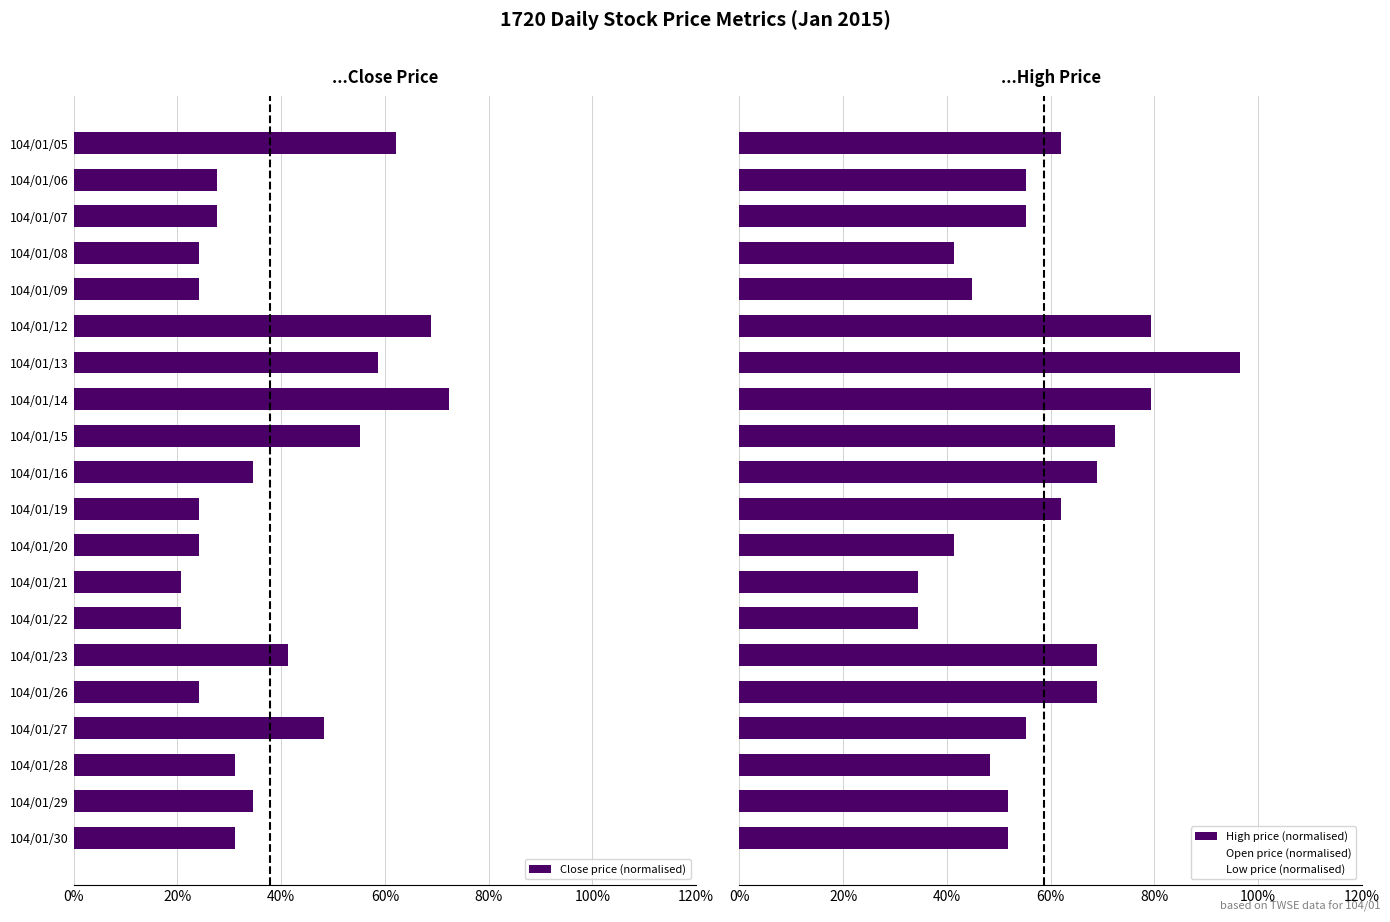

Where is Close price (normalised) nearest to the value 46?

104/01/27